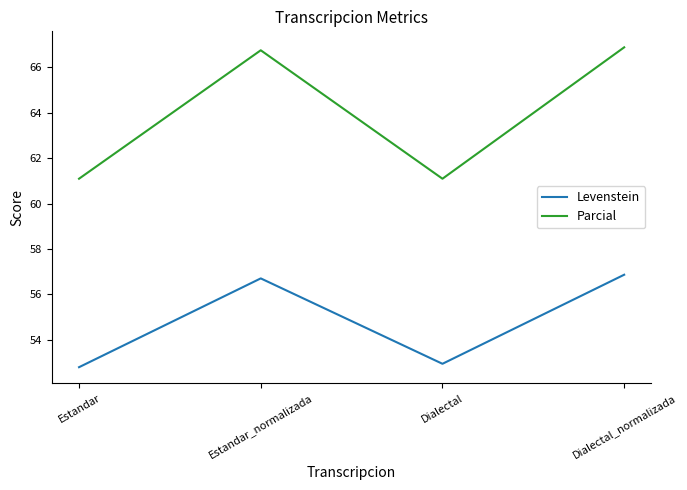

True or false: Parcial and Levenstein cross at least once.

False